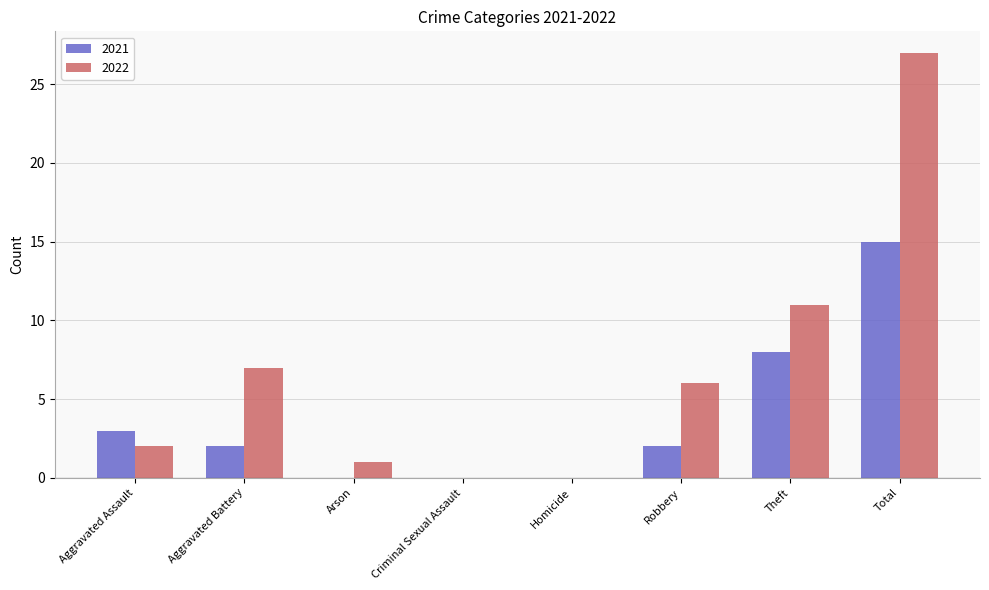

Reading right to left, transcribe all the data shown in this chart.

2021: 15	8	2	0	0	0	2	3
2022: 27	11	6	0	0	1	7	2